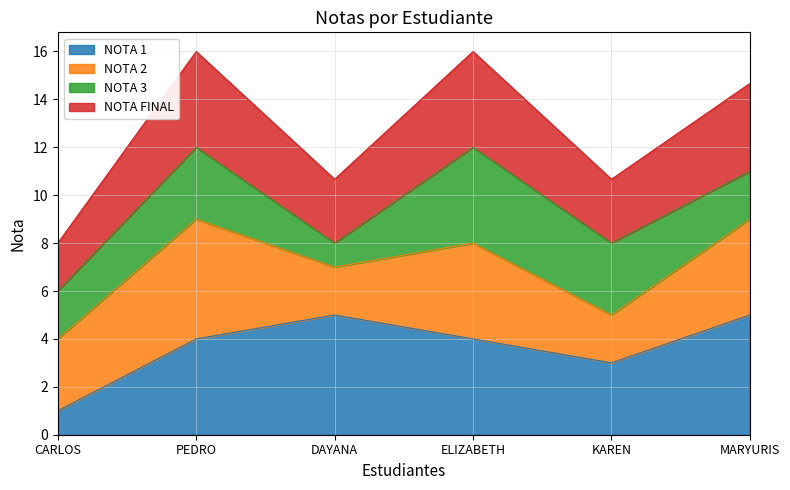

Where is the first local maximum for NOTA FINAL?

PEDRO